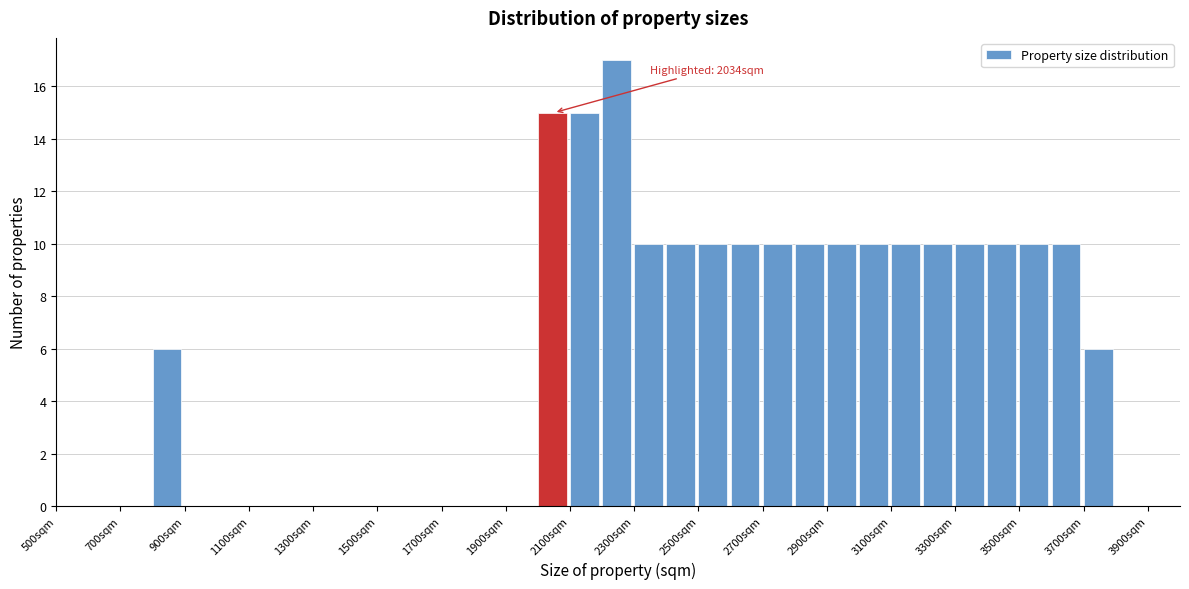

Over which range of the x-axis is the bar tallest?

2200 to 2300